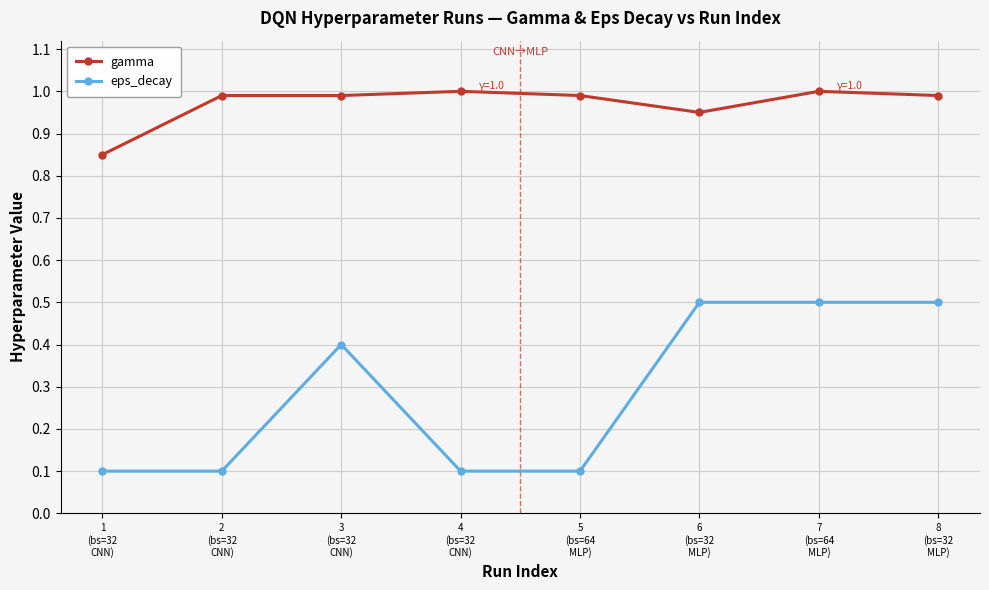

What is the highest value of the gamma series?

1.0